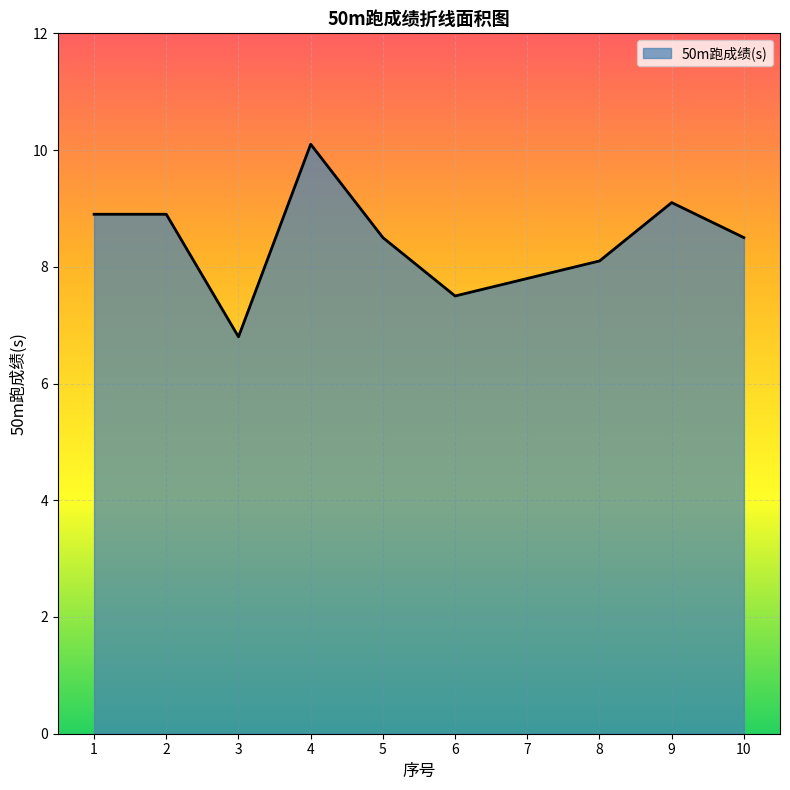

What is the change in value from 4 to 10?

-1.6